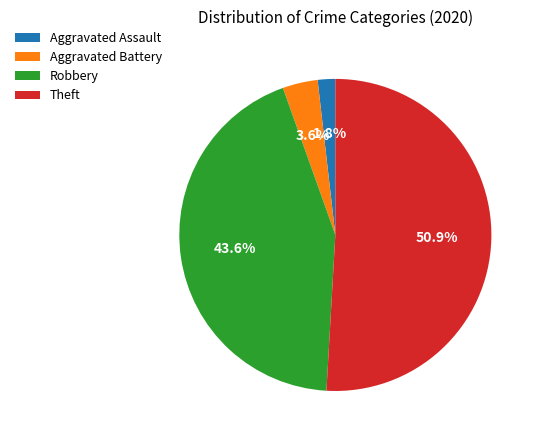

How much of the chart is everything except Aggravated Battery?

96.4%